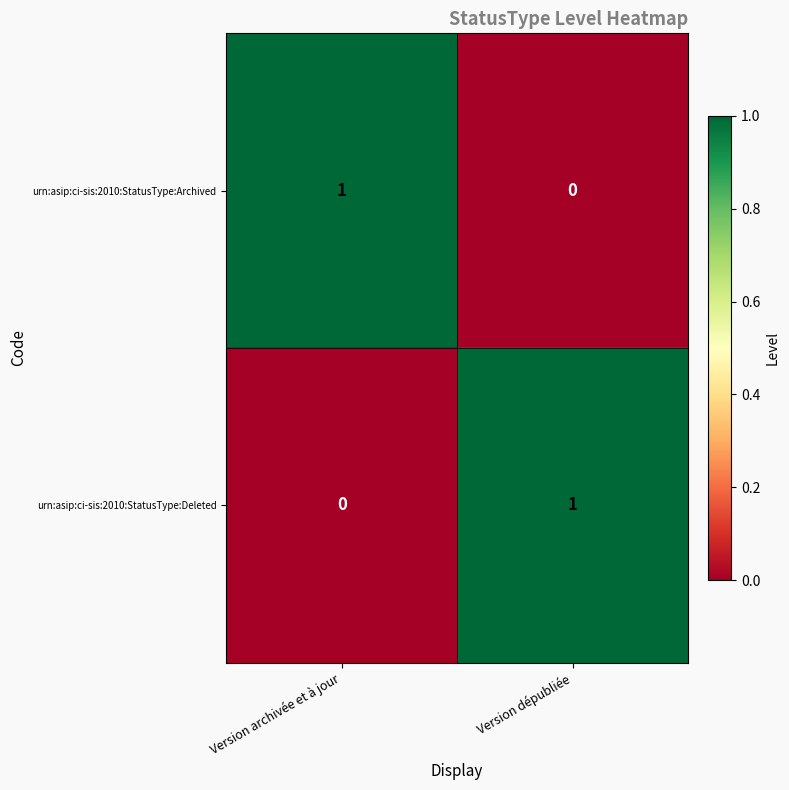

The urn:asip:ci-sis:2010:StatusType:Deleted series shows 0 at Version archivée et à jour. True or false?

True